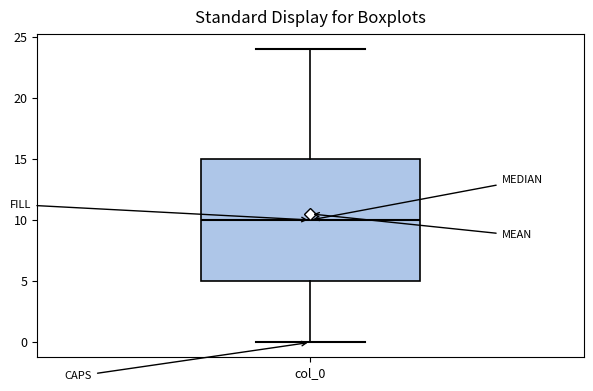

Read this box plot against the y-axis: the position of the median line, the range covered by the box, and the ends of both whiskers. The values are not printed on the chart, so give them approximately, as read against the axis.

median 10, box 5 to 15, whiskers 0 to 24